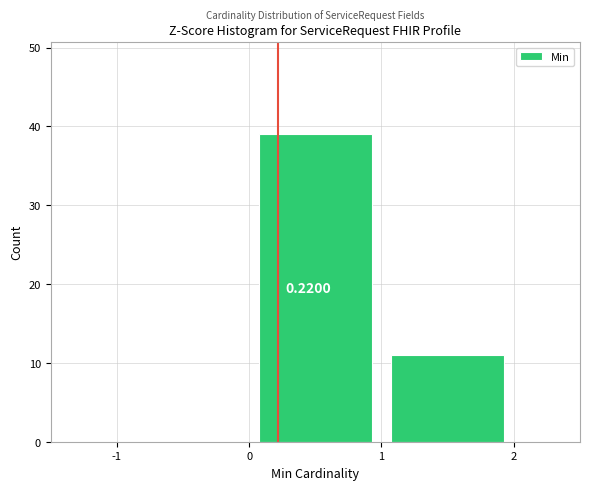

Which range on the x-axis has the tallest bar?

0 to 1